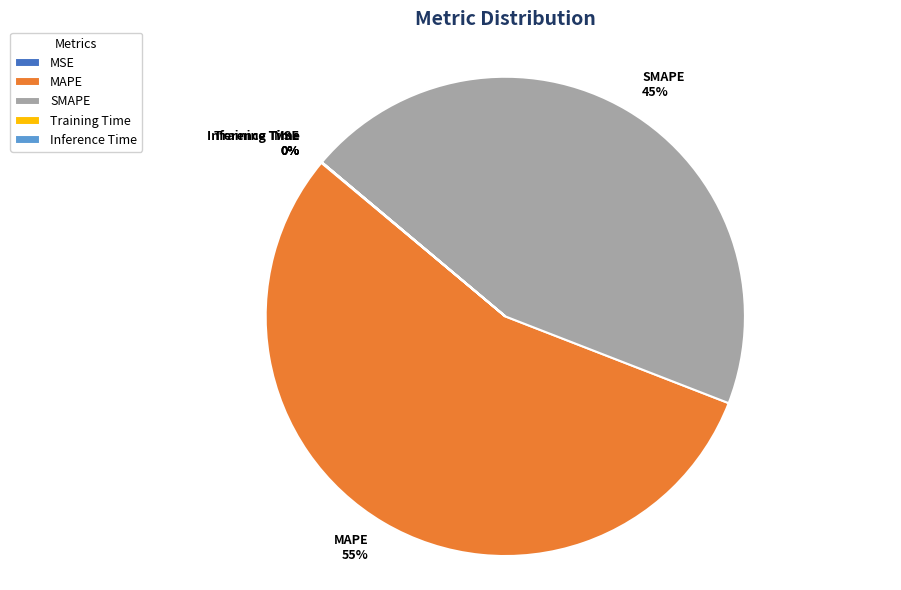

The SMAPE slice represents 31% of the pie. True or false?

False